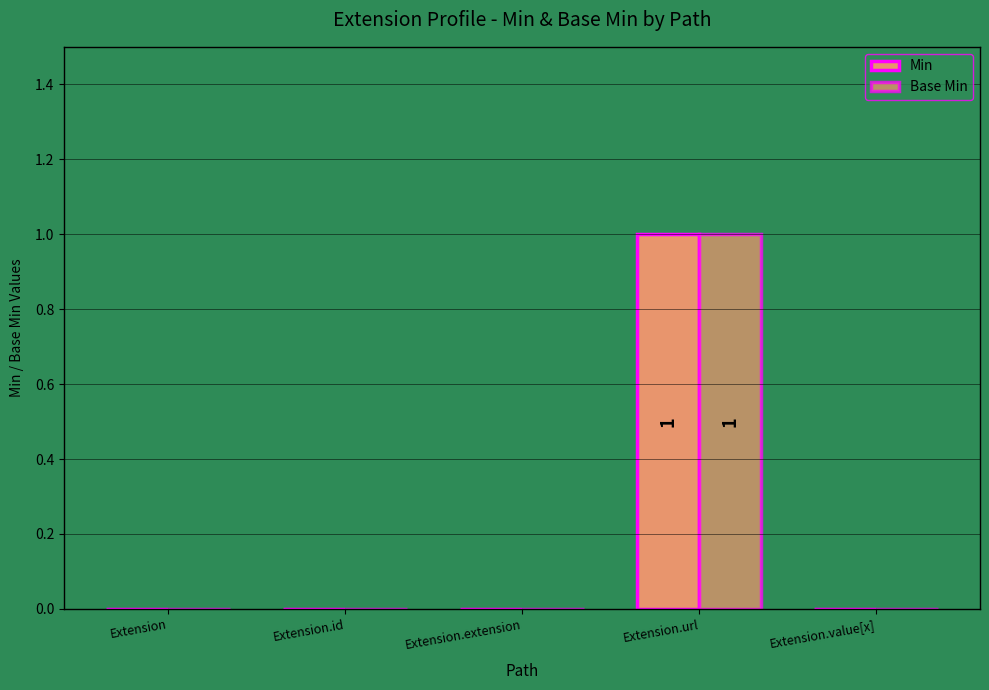

Which series has the largest total across all categories?

Min